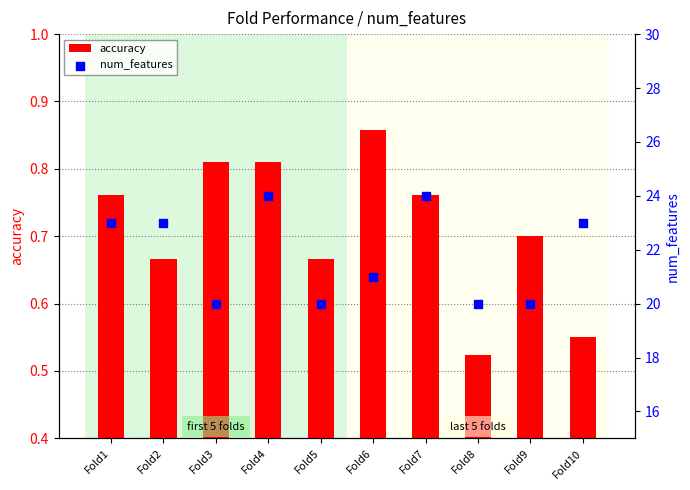

What are all the series names shown in the legend?

accuracy, num_features